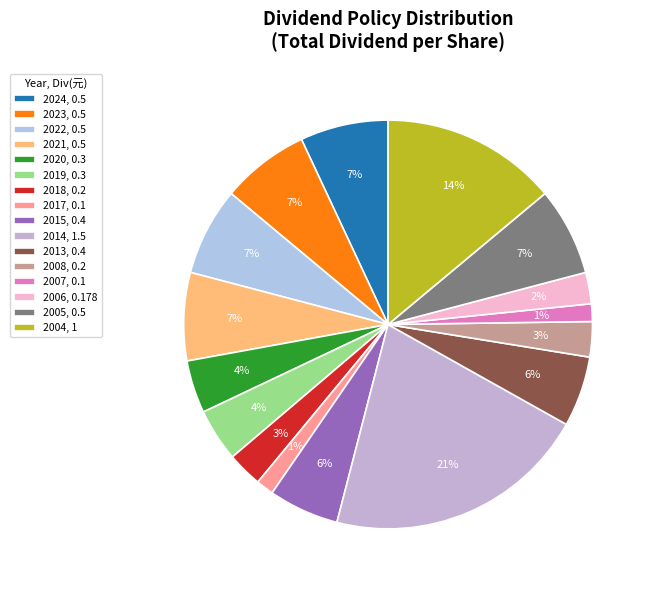

Does 2005 account for over 50% of the chart?

No